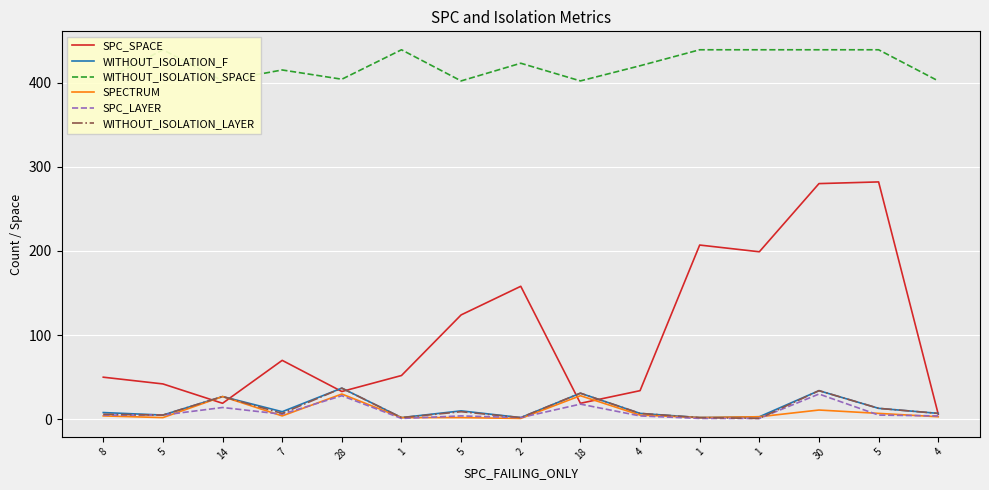

Which has a higher value, 18 or 5?

5